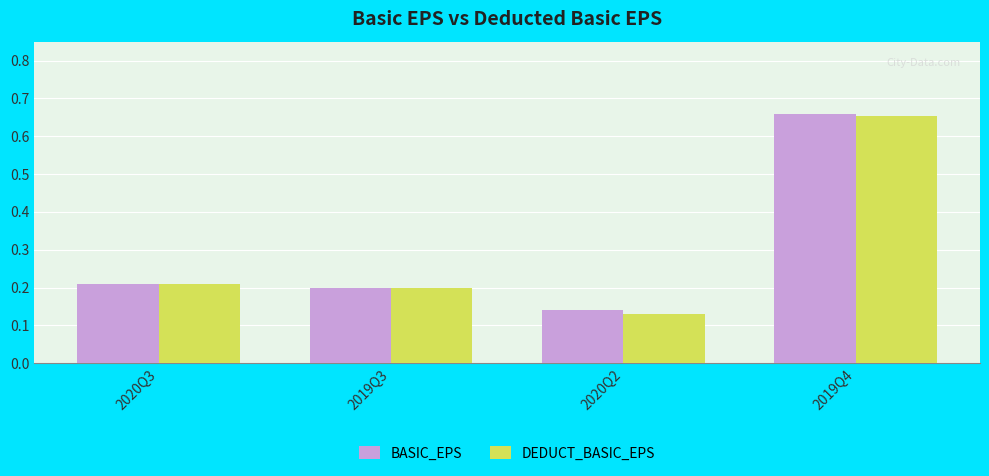

Which series has the widest spread of values?

DEDUCT_BASIC_EPS